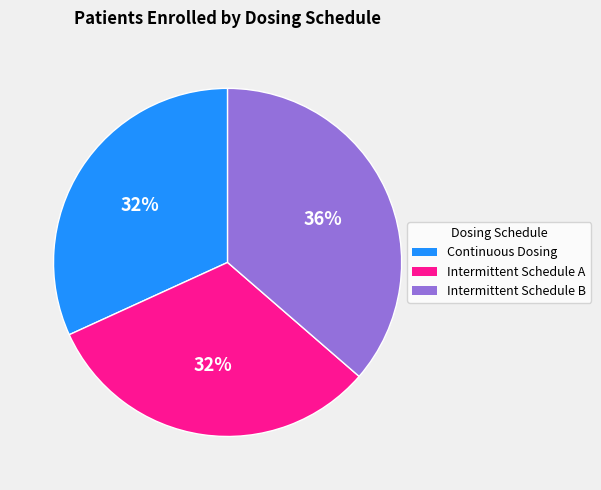

Do Intermittent Schedule A and Intermittent Schedule B together represent more than half of the pie?

Yes